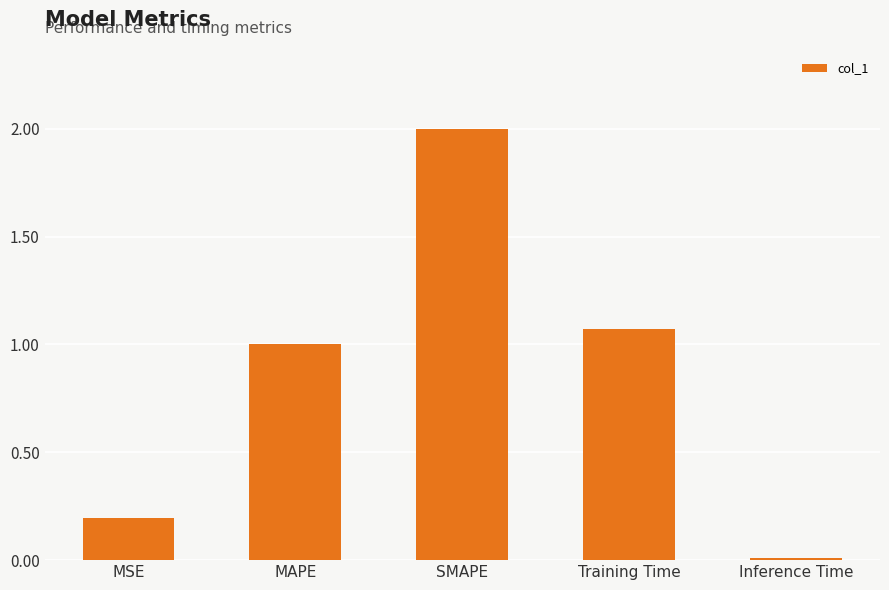

What is the sum of the values at Inference Time and SMAPE?

2.0